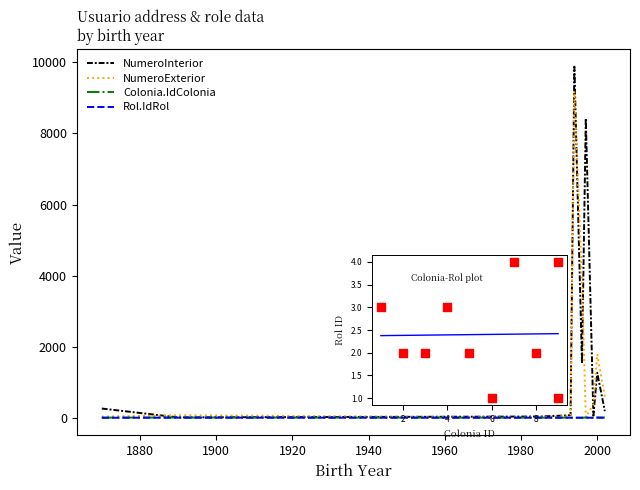

Which series has the widest spread of Y values?

NumeroInterior